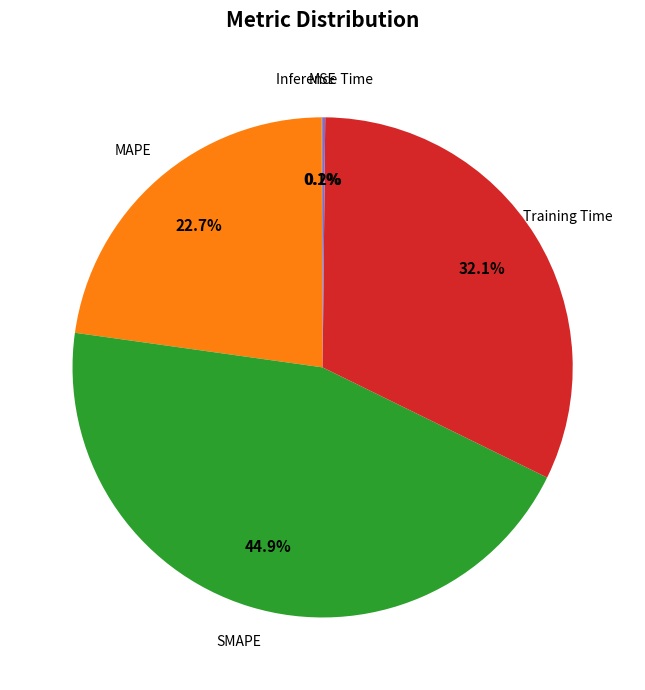

Is there any slice that represents more than half of the pie?

No